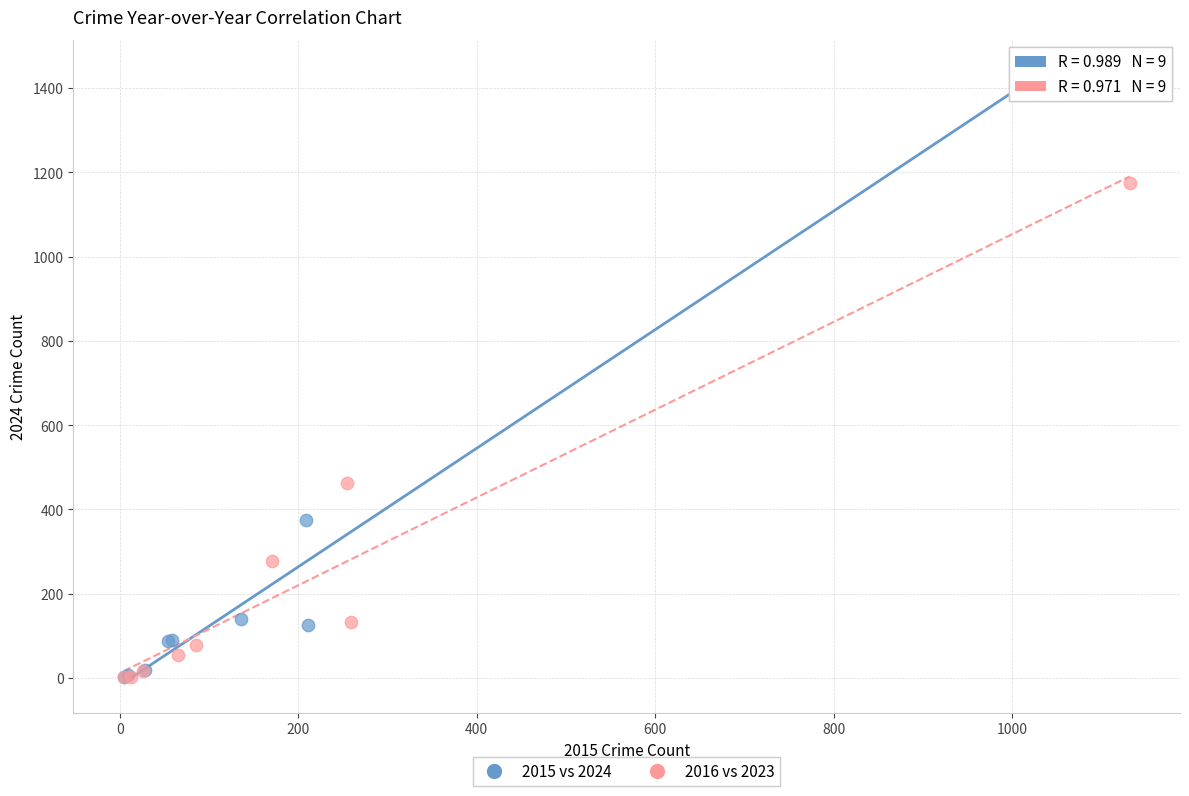

Which series contains the highest Y value?

2015 vs 2024